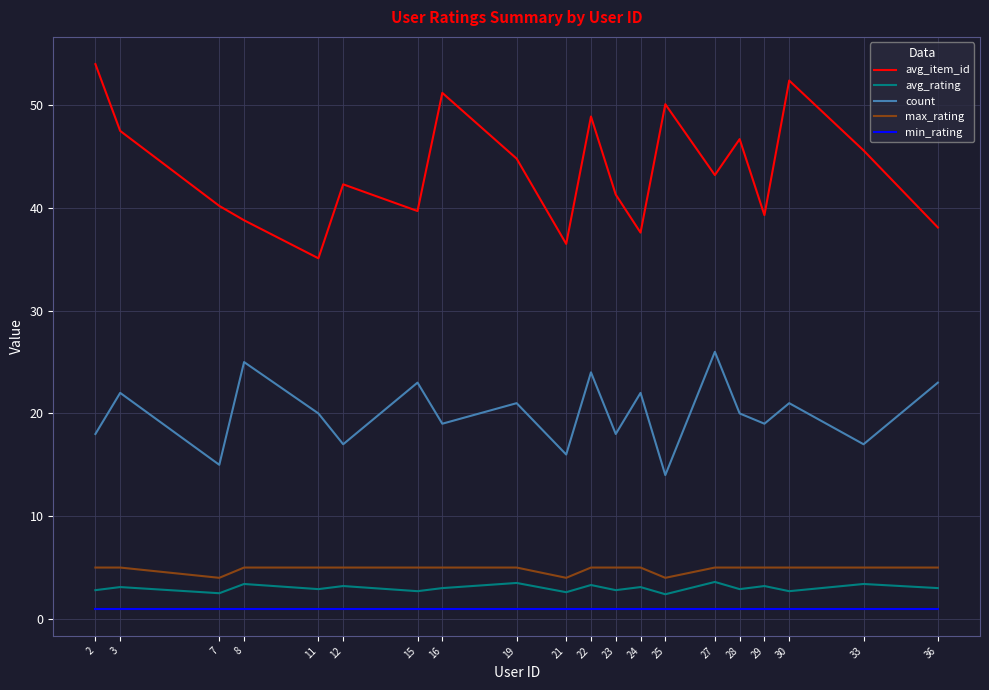

True or false: avg_item_id has more than 0 interior local peaks.

True